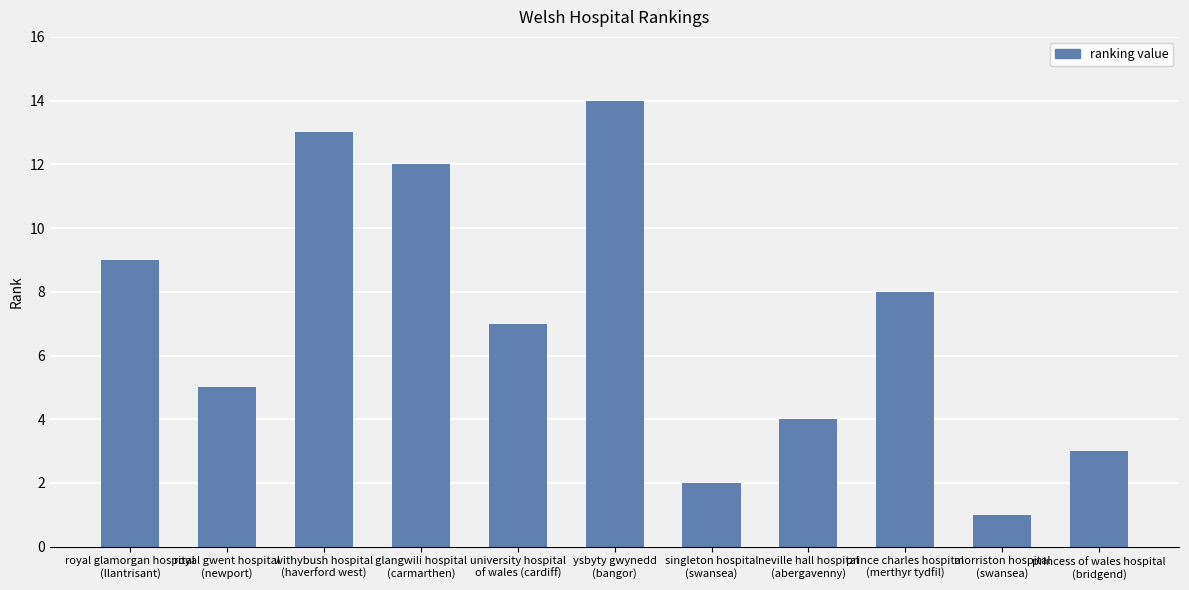

What is the maximum value shown in the chart?

14